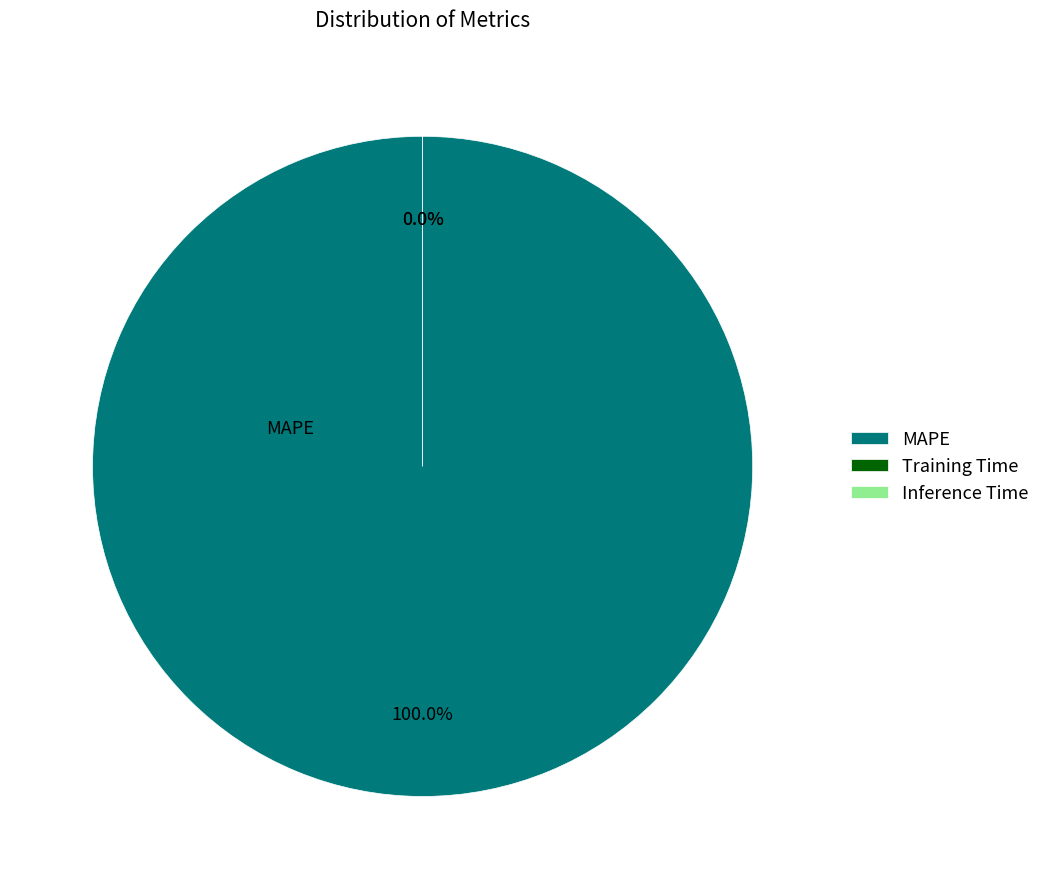

What is the change in value from MAPE to Training Time?

-579701682249916.0